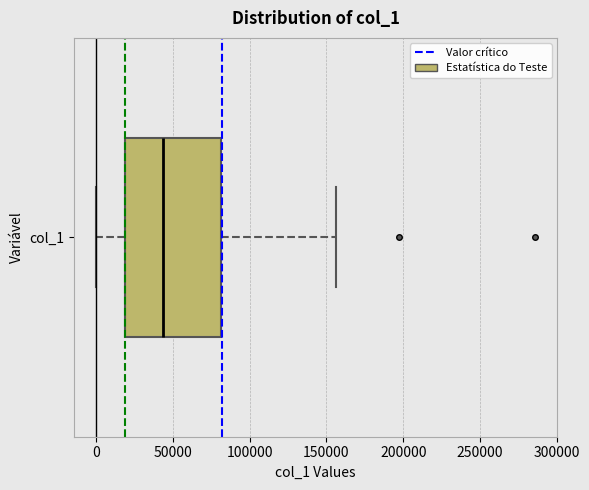

Where does the right whisker of the box for col_1 end on the x-axis? The values are not printed on the chart, so give them approximately, as read against the axis.

155000